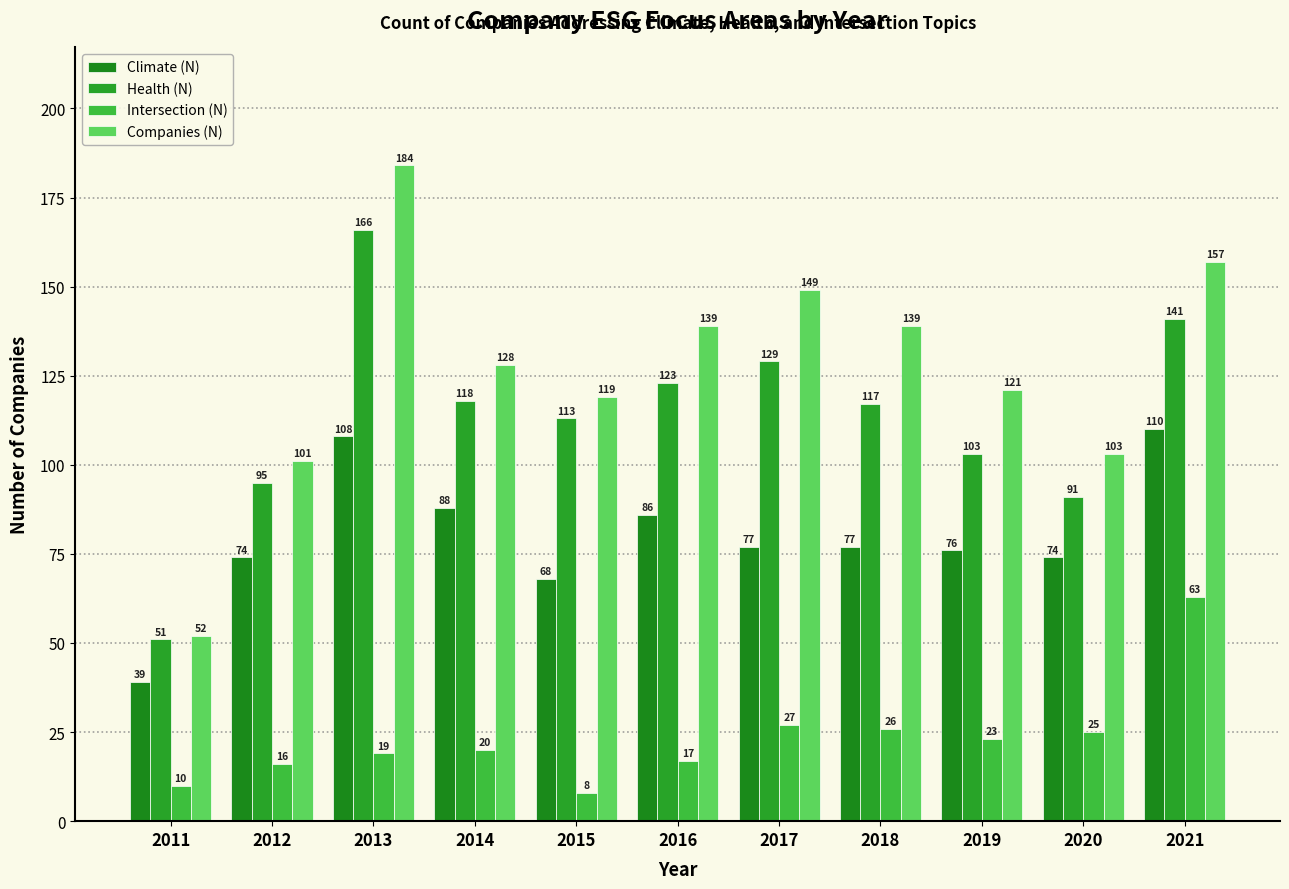

How many series are shown in this chart?

4